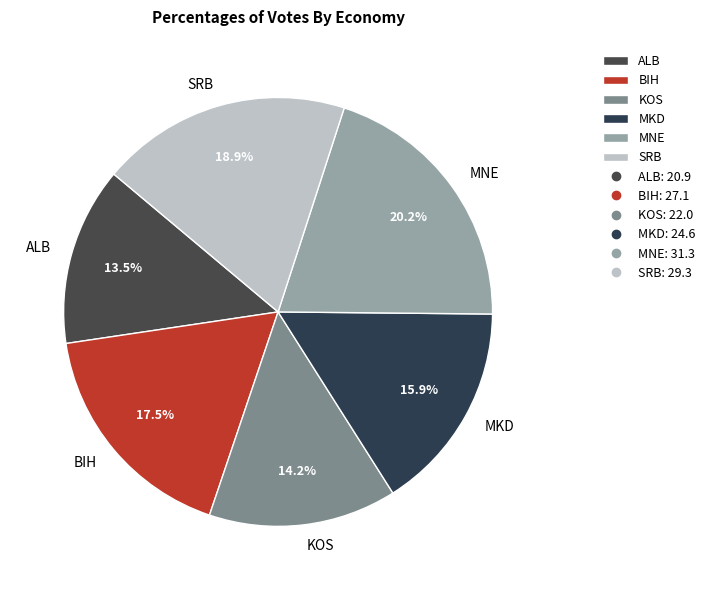

Rank the categories by value from highest to lowest.

MNE, SRB, BIH, MKD, KOS, ALB